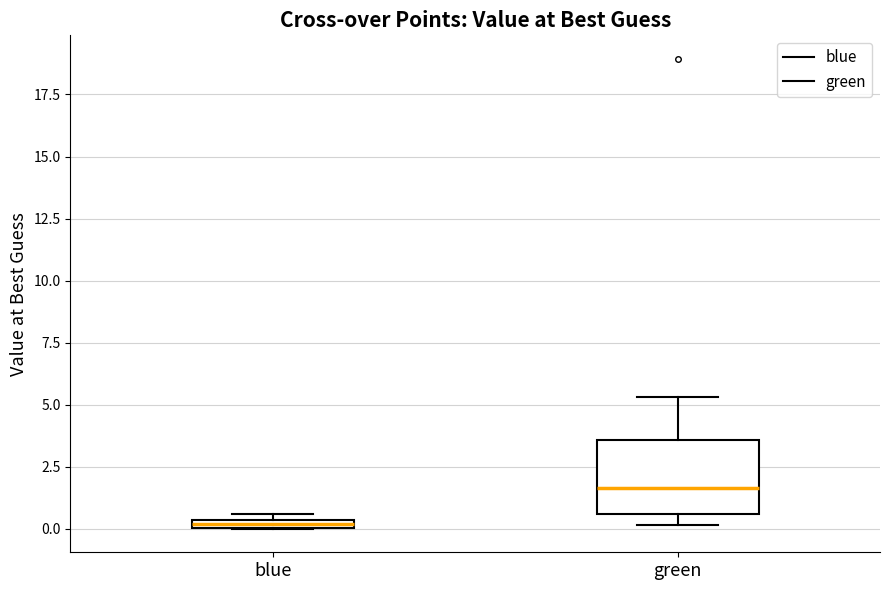

Comparing the boxes themselves (not the whiskers), which one is the tallest?

green